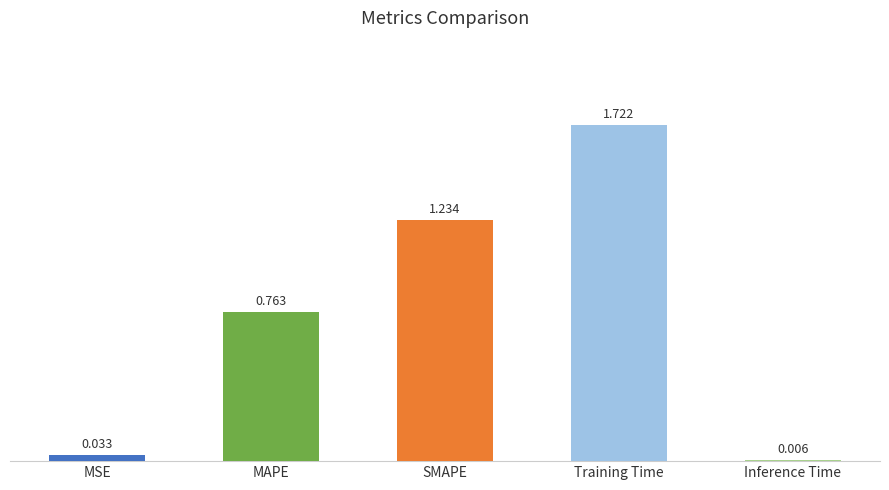

What is the change in value from SMAPE to Training Time?

+0.5